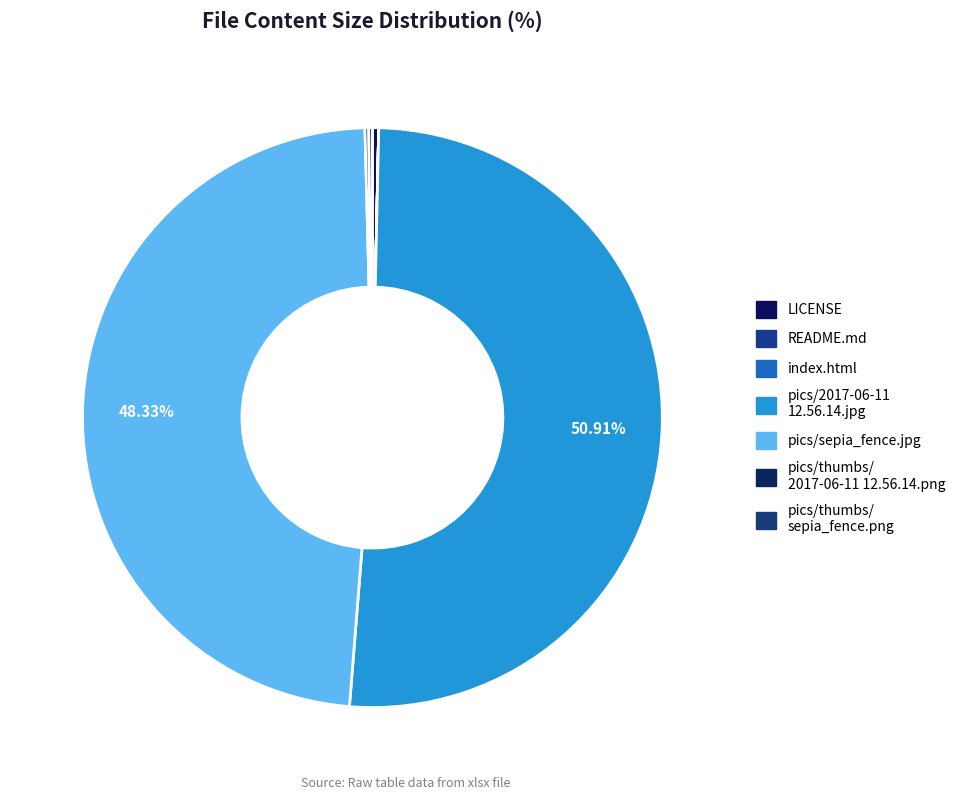

Combined, do LICENSE and README.md account for over 50%?

No